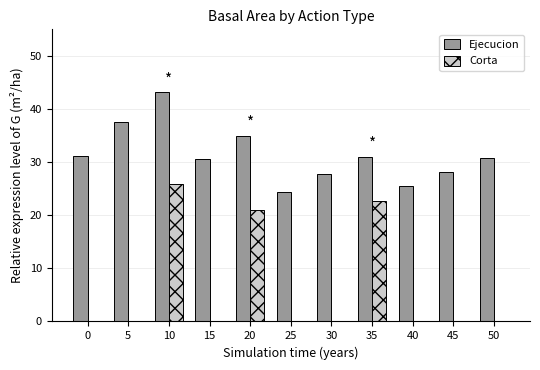

Is the value of Ejecucion at 15 greater than the value of Corta at 0?

Yes